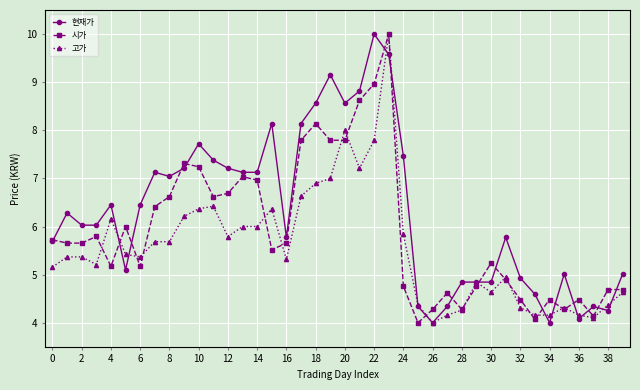

True or false: 고가 has more than 0 interior local peaks.

True